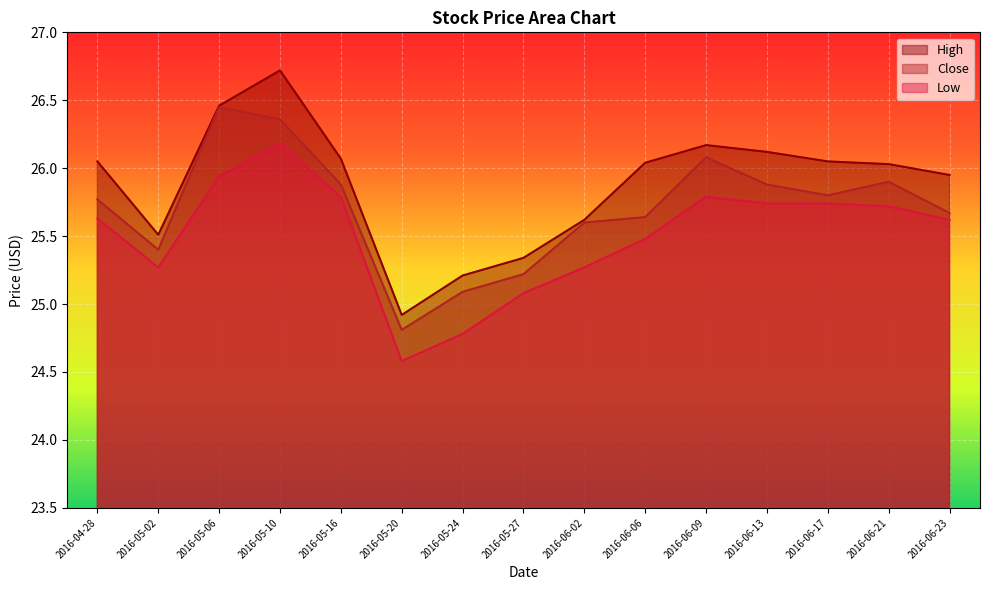

Where is the first local maximum for Close?

2016-05-06